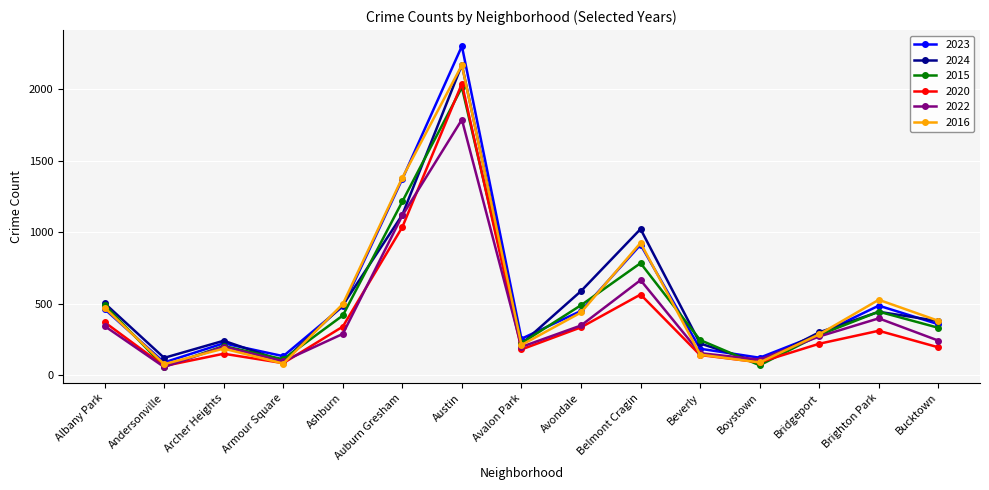

What is the total value across all series at Belmont Cragin?

4869